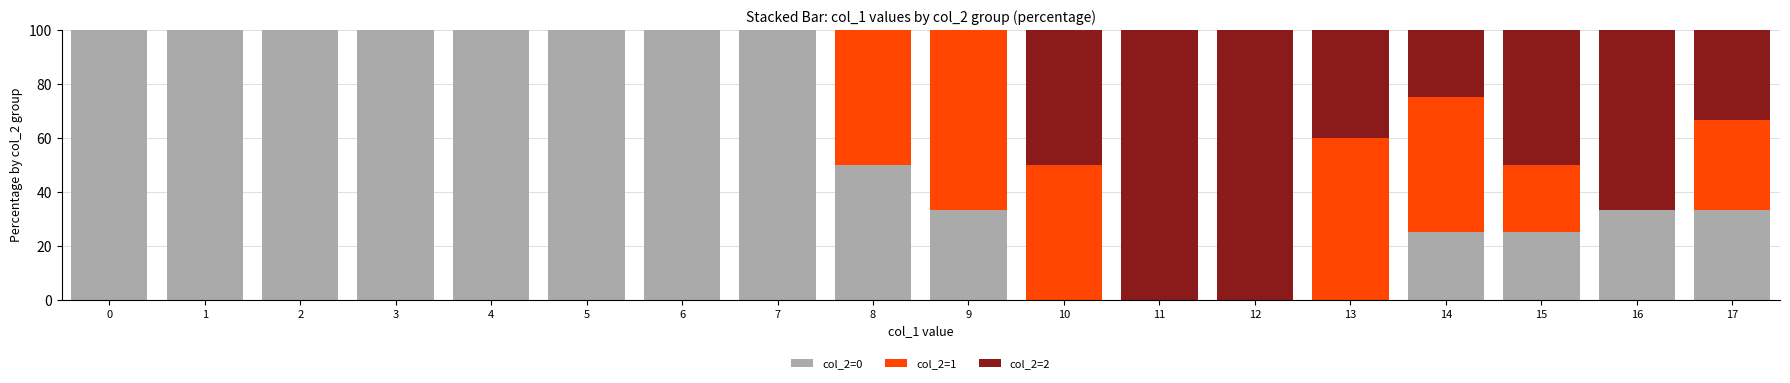

Are the bars grouped side by side (vs. stacked)?

No